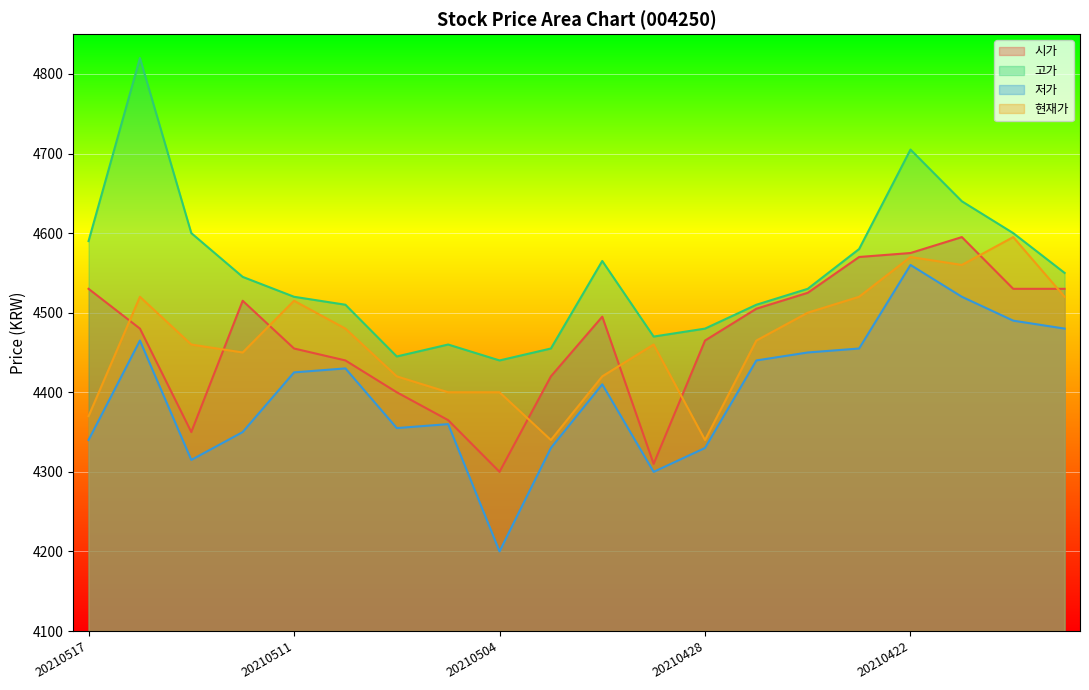

Between 20210429 and 20210428, which series saw the biggest shift?

시가